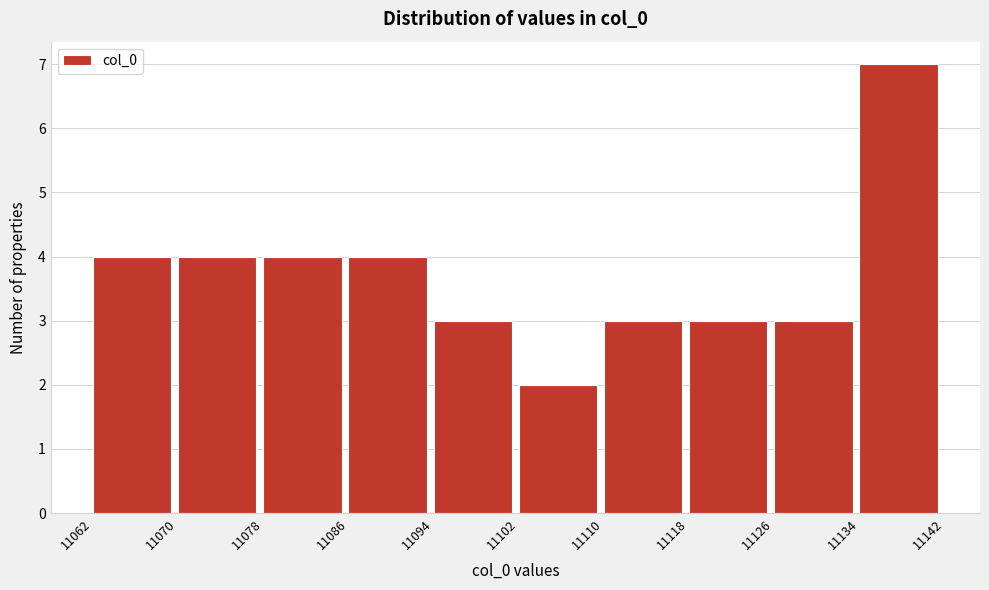

How tall is the bar that spans 11126 to 11134 on the x-axis? The values are not printed on the chart, so give them approximately, as read against the axis.

3